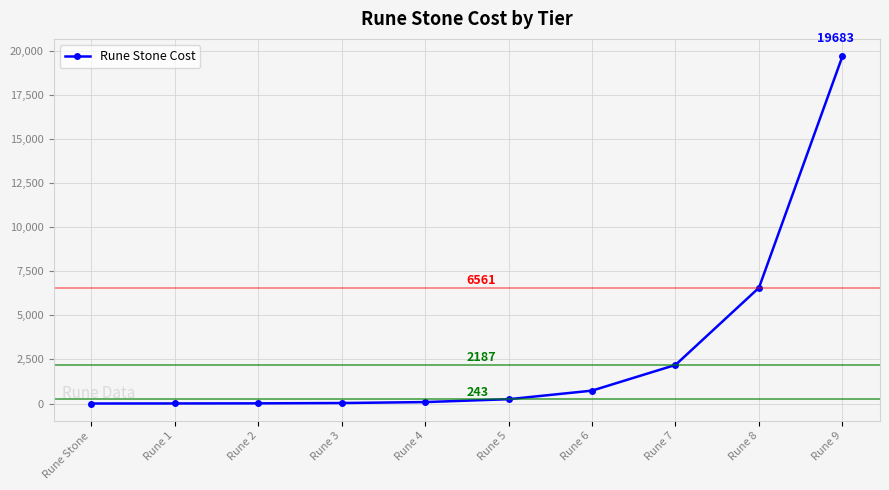

What is the label of the 9th point from the left?

Rune 8